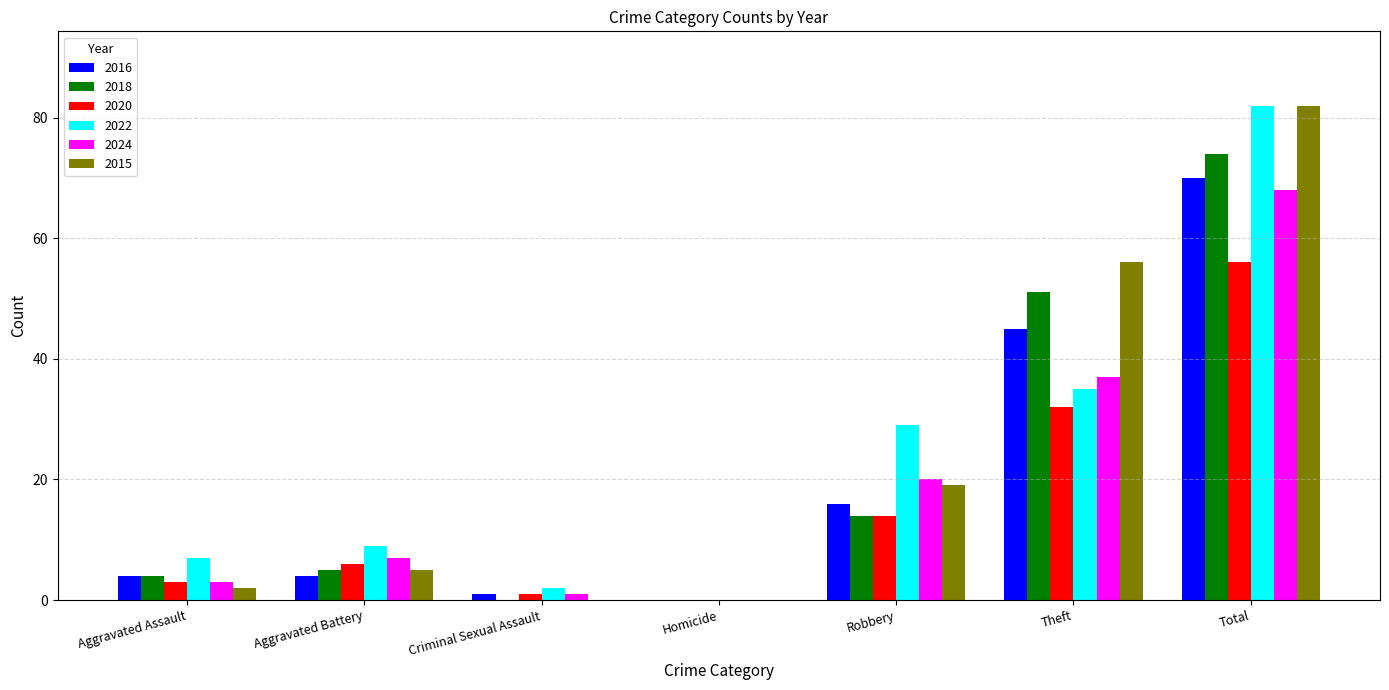

Read the 2024 value at Aggravated Battery.

7